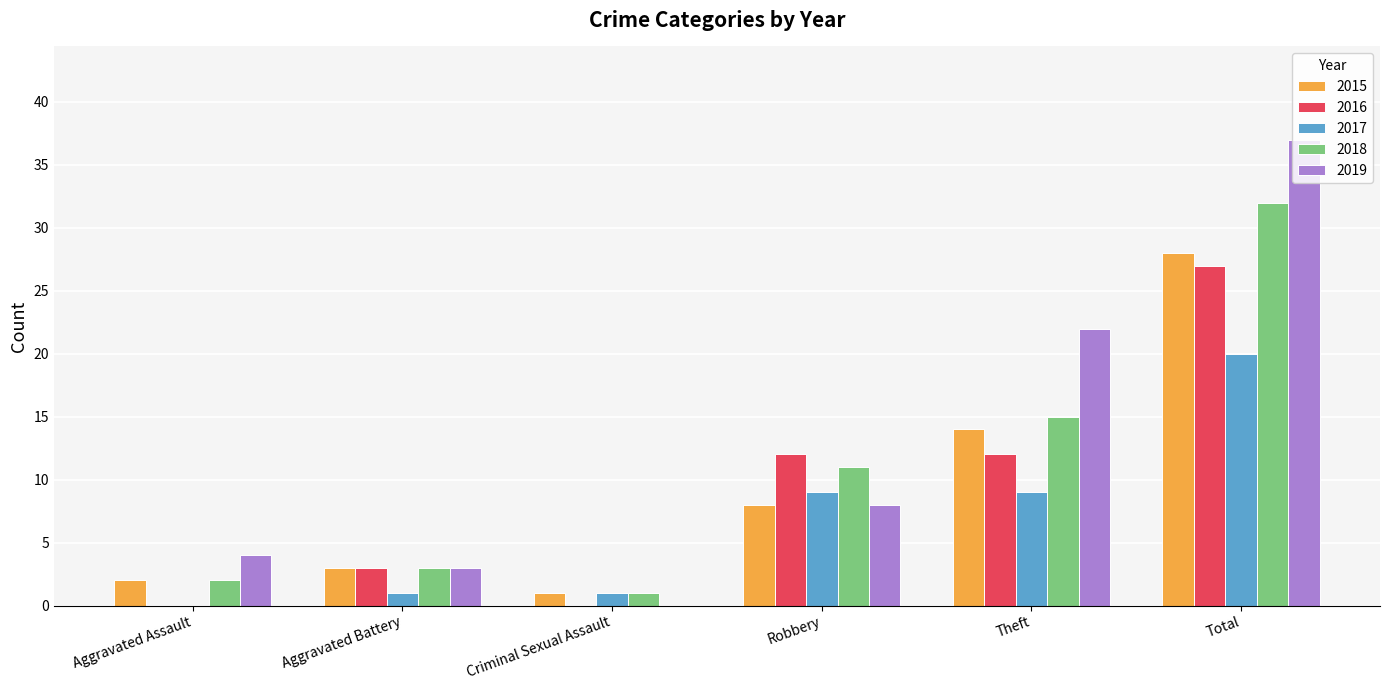

Which series has the largest range (max minus min)?

2019